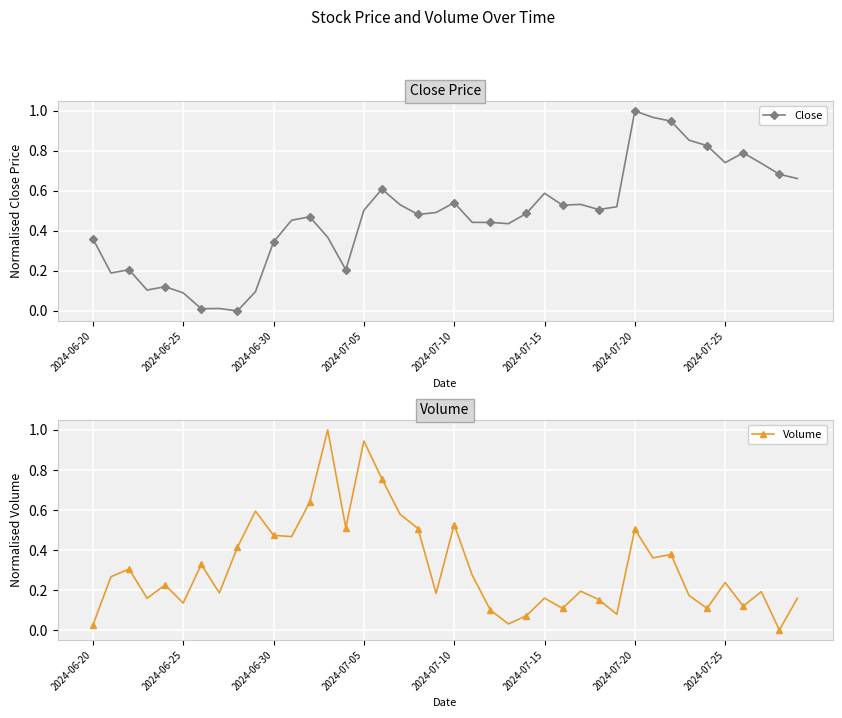

Reading left to right, what are all the values shown in this chart?

Close: 0.4	0.2	0.2	0.1	0.1	0.1	0.0	0.0	0.0	0.1	0.3	0.5	0.5	0.4	0.2	0.5	0.6	0.5	0.5	0.5	0.5	0.4	0.4	0.4	0.5	0.6	0.5	0.5	0.5	0.5	1.0	1.0	0.9	0.9	0.8	0.7	0.8	0.7	0.7	0.7
Volume: 0.0	0.3	0.3	0.2	0.2	0.1	0.3	0.2	0.4	0.6	0.5	0.5	0.6	1.0	0.5	0.9	0.8	0.6	0.5	0.2	0.5	0.3	0.1	0.0	0.1	0.2	0.1	0.2	0.2	0.1	0.5	0.4	0.4	0.2	0.1	0.2	0.1	0.2	0.0	0.2